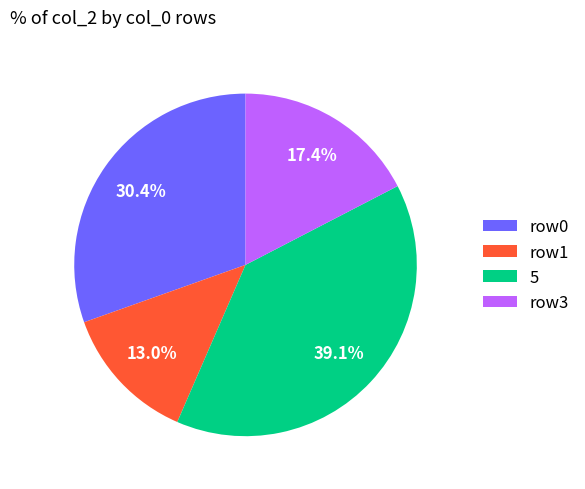

Rank the categories by value from lowest to highest.

row1, row3, row0, 5